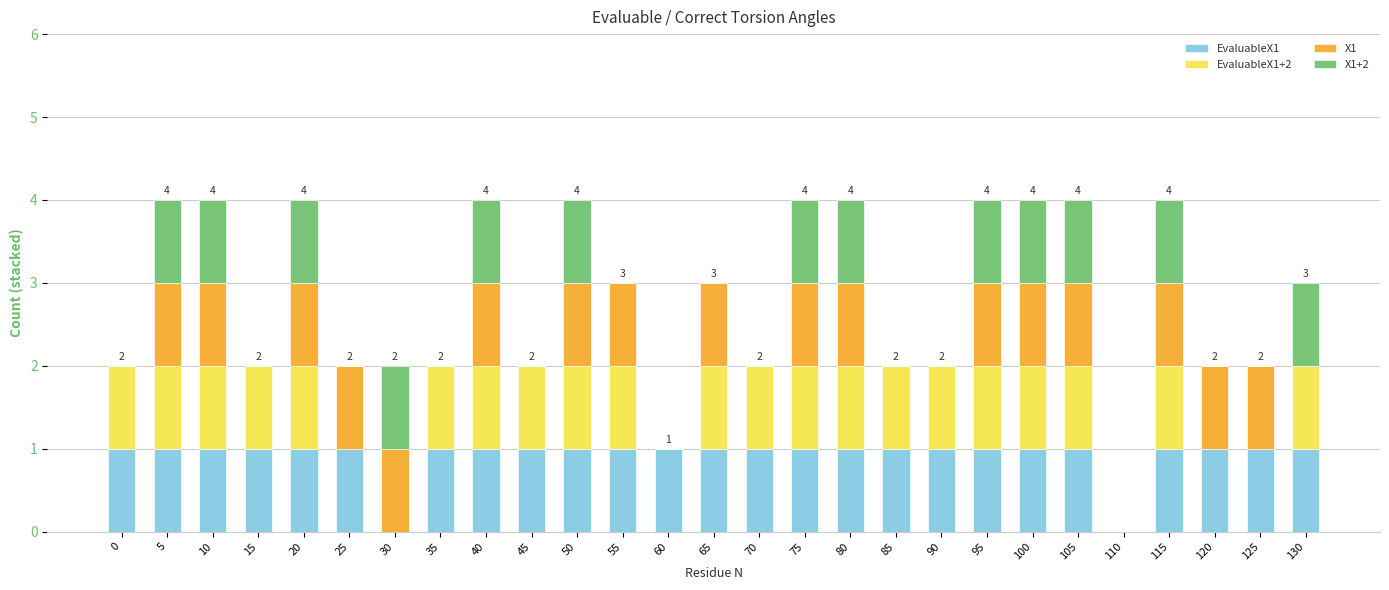

What is the total value across all series at 130?

3